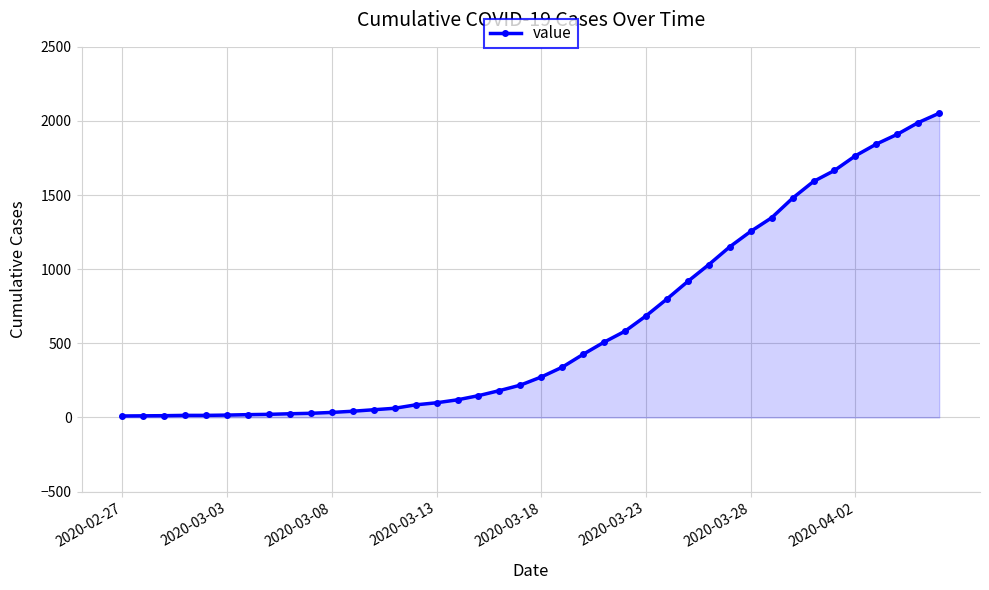

How many series are shown in this chart?

1